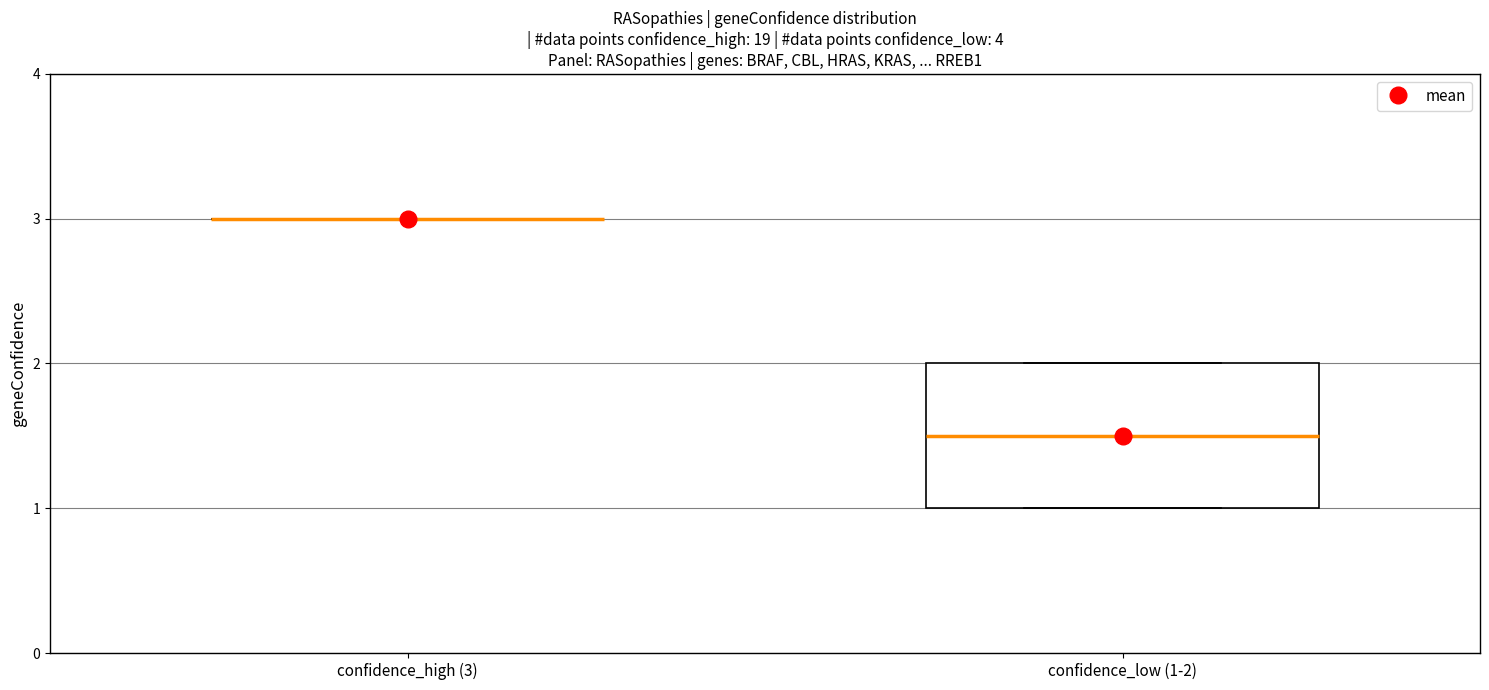

Reading left to right, transcribe this box plot: for each box, give where its median line is, the range the box spans, and where its two whiskers end, as read against the y-axis. The values are not printed on the chart, so give them approximately, as read against the axis.

confidence_high (3): box collapsed to a line at 3.0, whiskers 3.0 to 3.0
confidence_low (1-2): median 1.5, box 1.0 to 2.0, whiskers 1.0 to 2.0